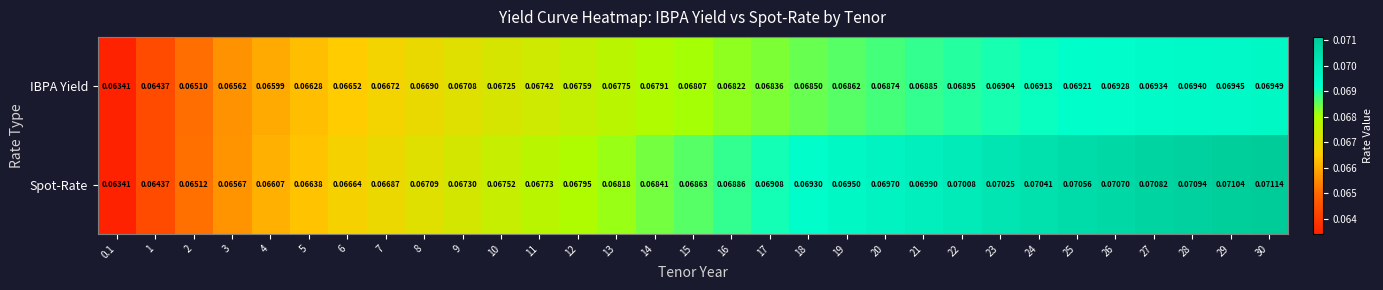

Which series changed the most between 20 and 26?

Spot-Rate